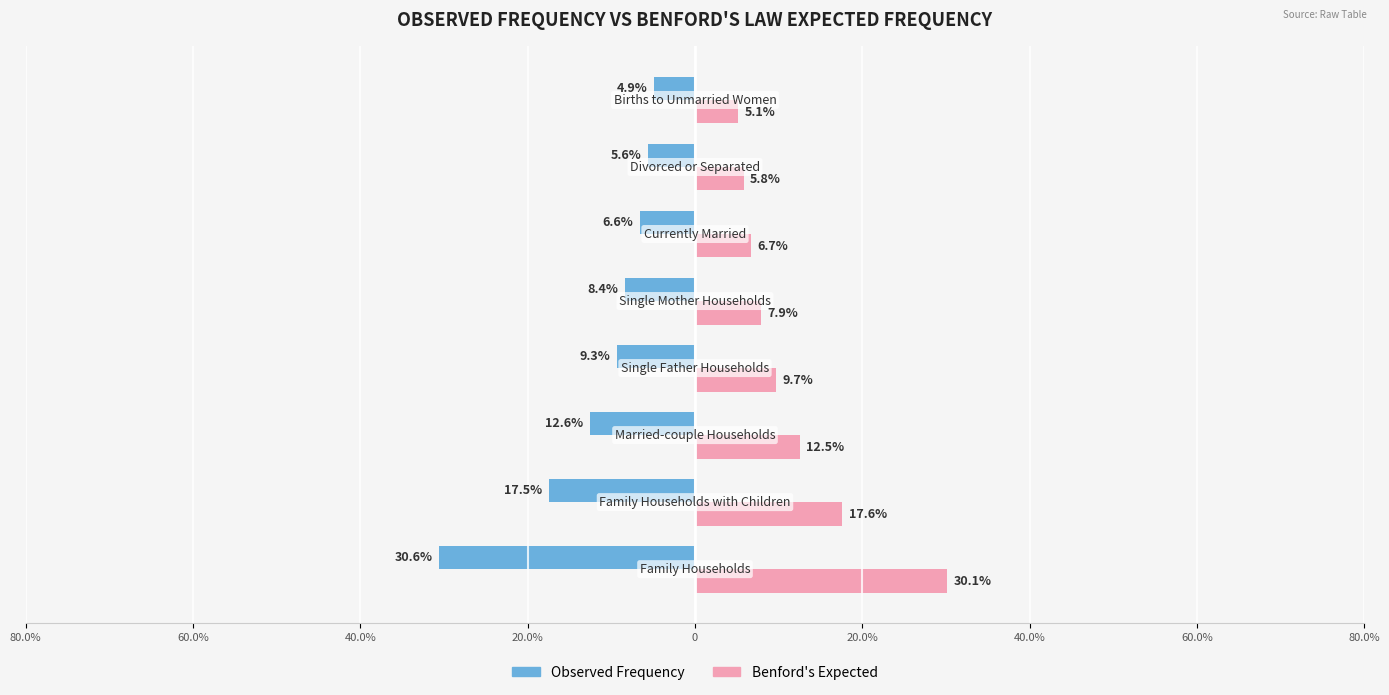

Reading right to left, list all the values displayed in this chart.

Observed Frequency: -4.9	-5.6	-6.6	-8.4	-9.3	-12.6	-17.5	-30.6
Benford's Expected: 5.1	5.8	6.7	7.9	9.7	12.5	17.6	30.1